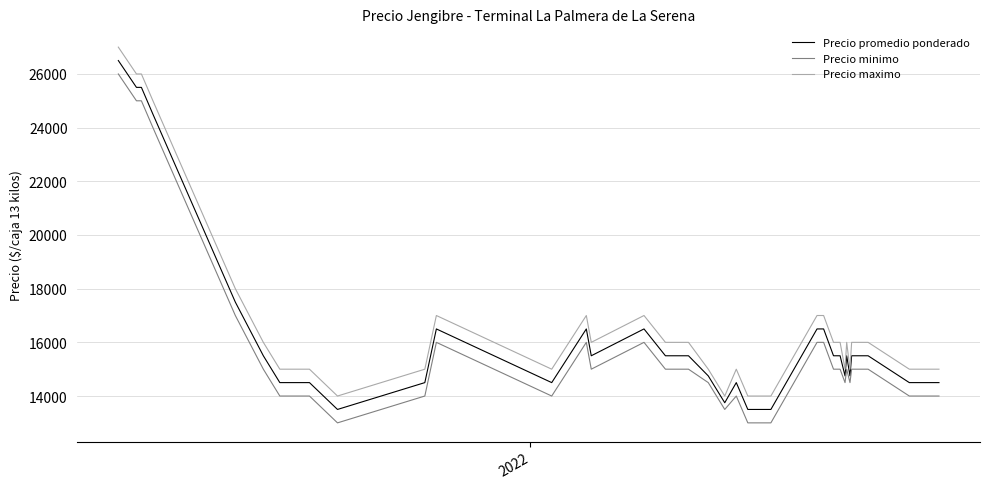

What is the difference between the maximum and minimum values in the Precio promedio ponderado series?

13000